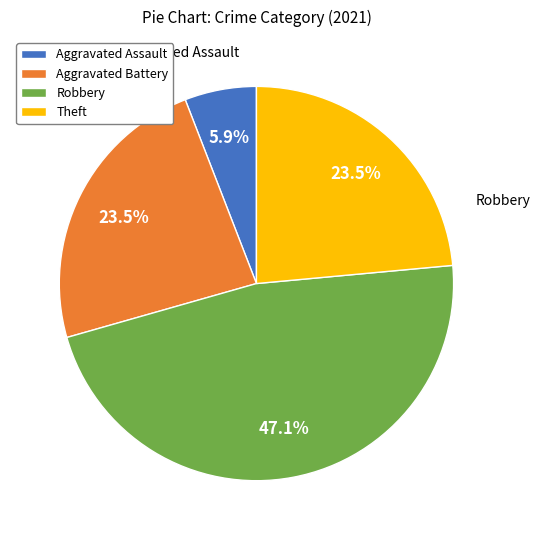

Which slice is the smallest?

Aggravated Assault